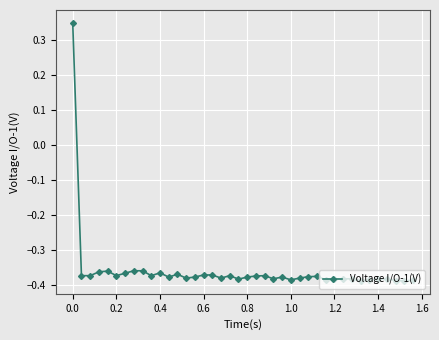

True or false: the data has more than 2 interior local peaks.

True